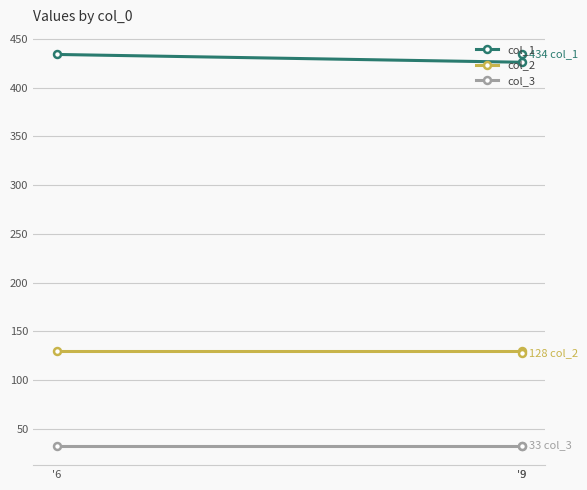

The value of col_2 at '9 is 173. True or false?

False